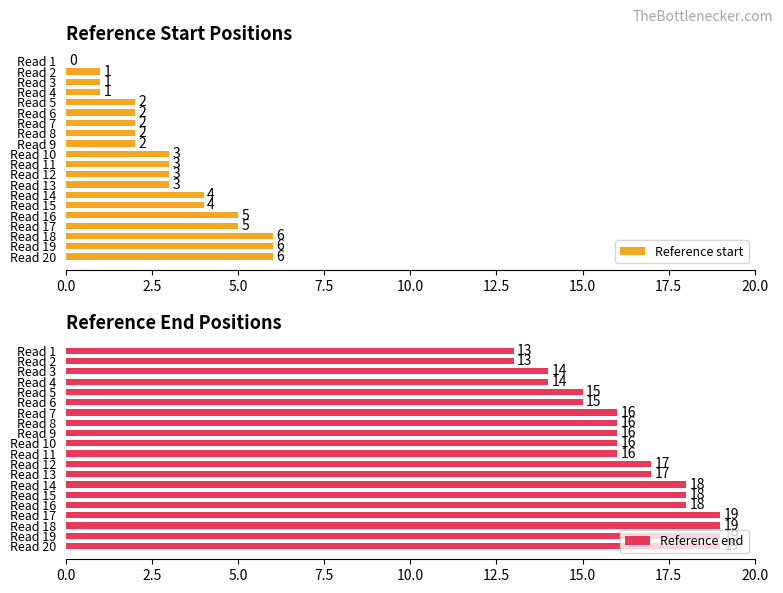

The value of Reference start at Read 12 is 3. True or false?

True